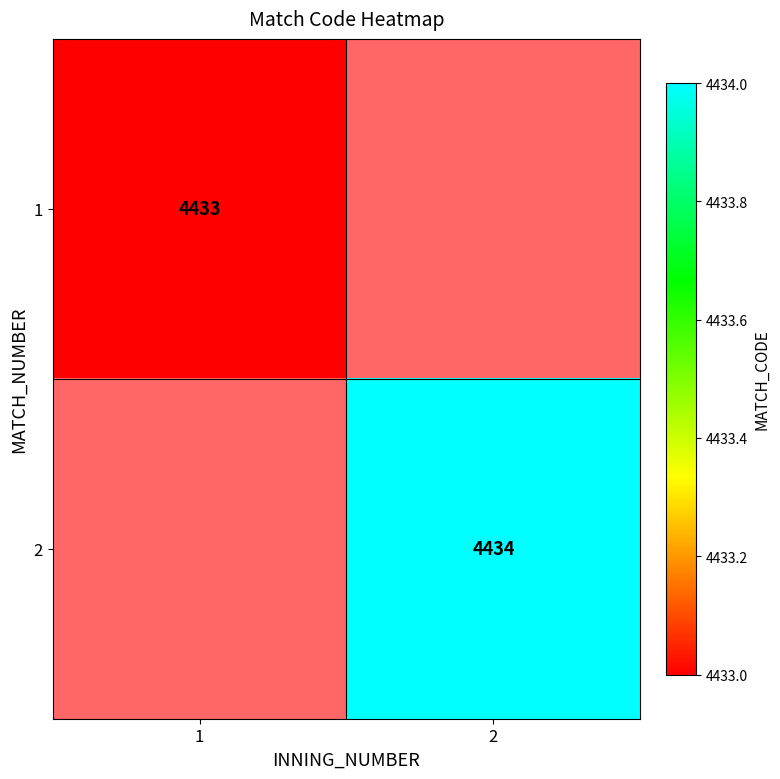

Which label corresponds to the smallest value in the chart?

1